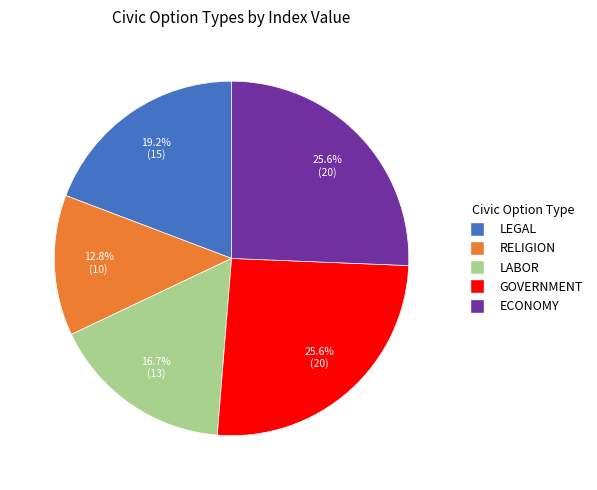

Count the number of slices in the pie.

5